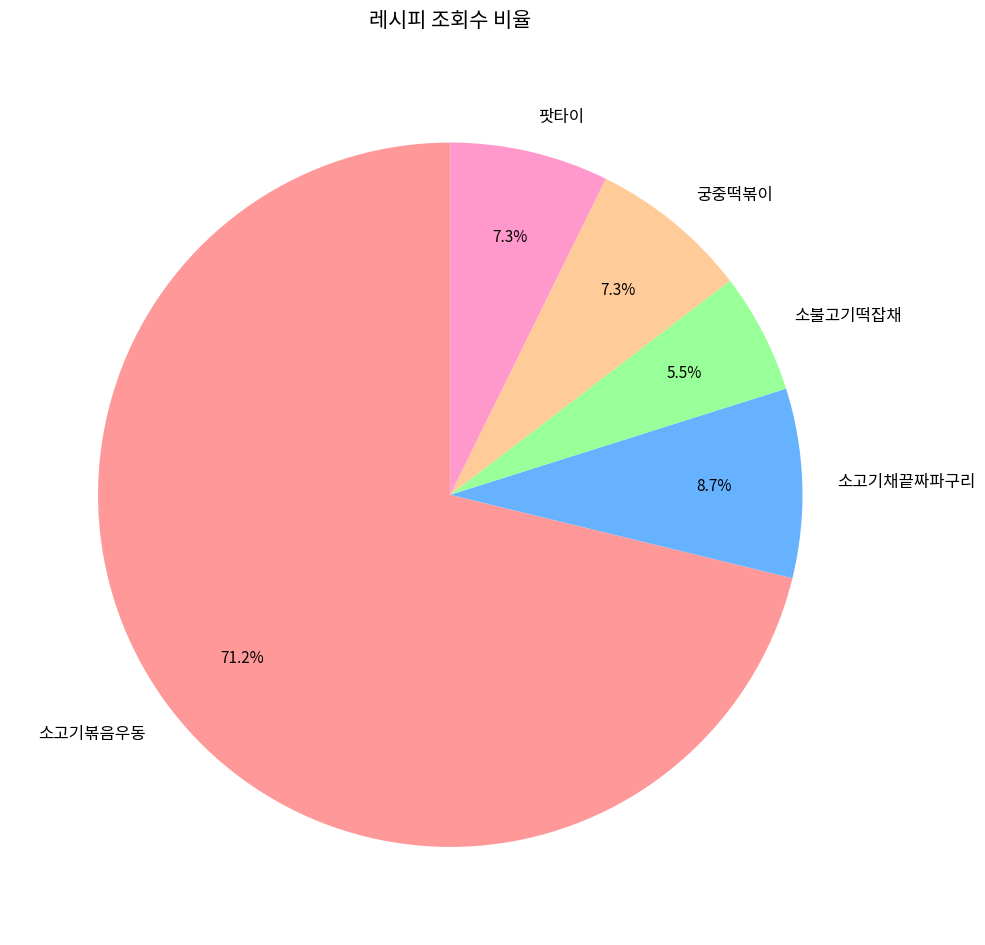

What percentage is NOT represented by 소고기볶음우동?

28.8%